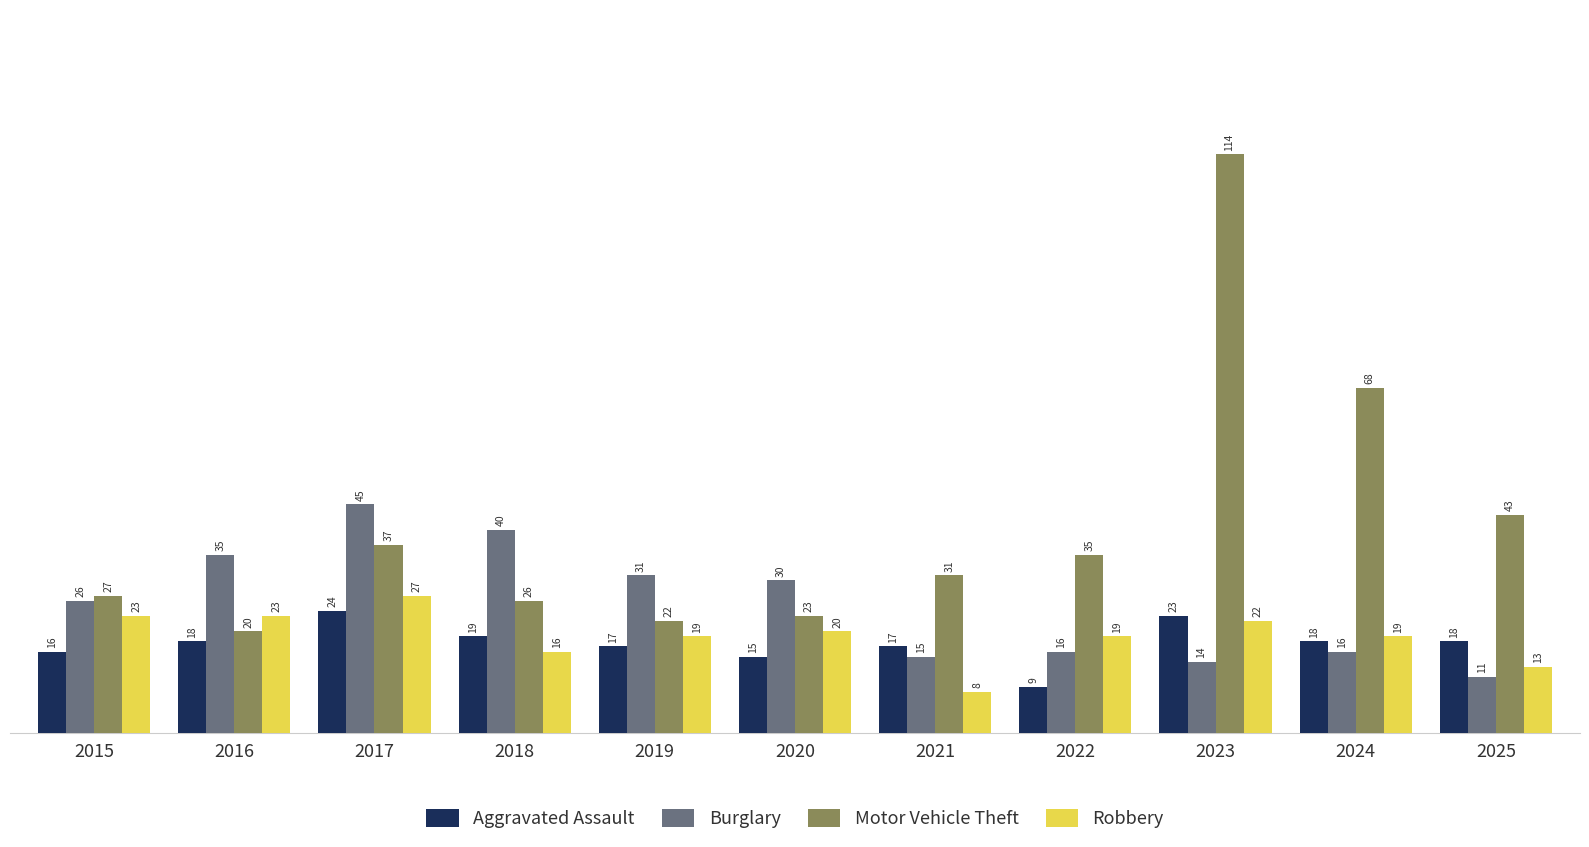

The Motor Vehicle Theft series shows 29 at 2023. True or false?

False